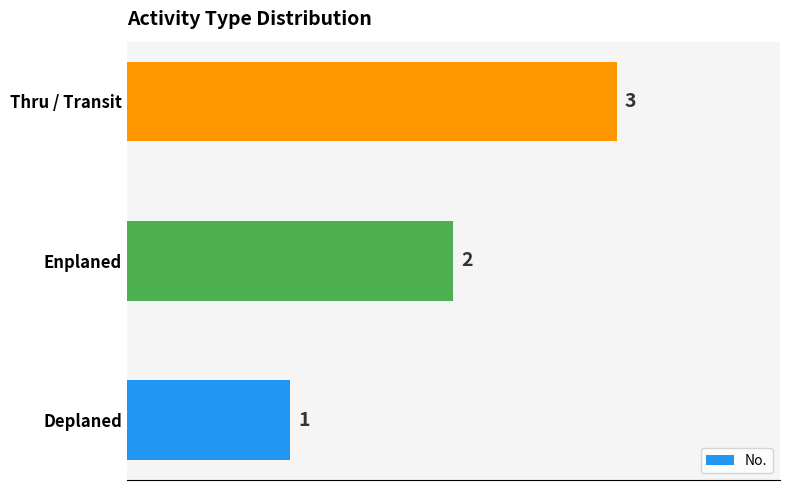

Approximately how many times larger is the value at Deplaned compared to Enplaned?

0.5